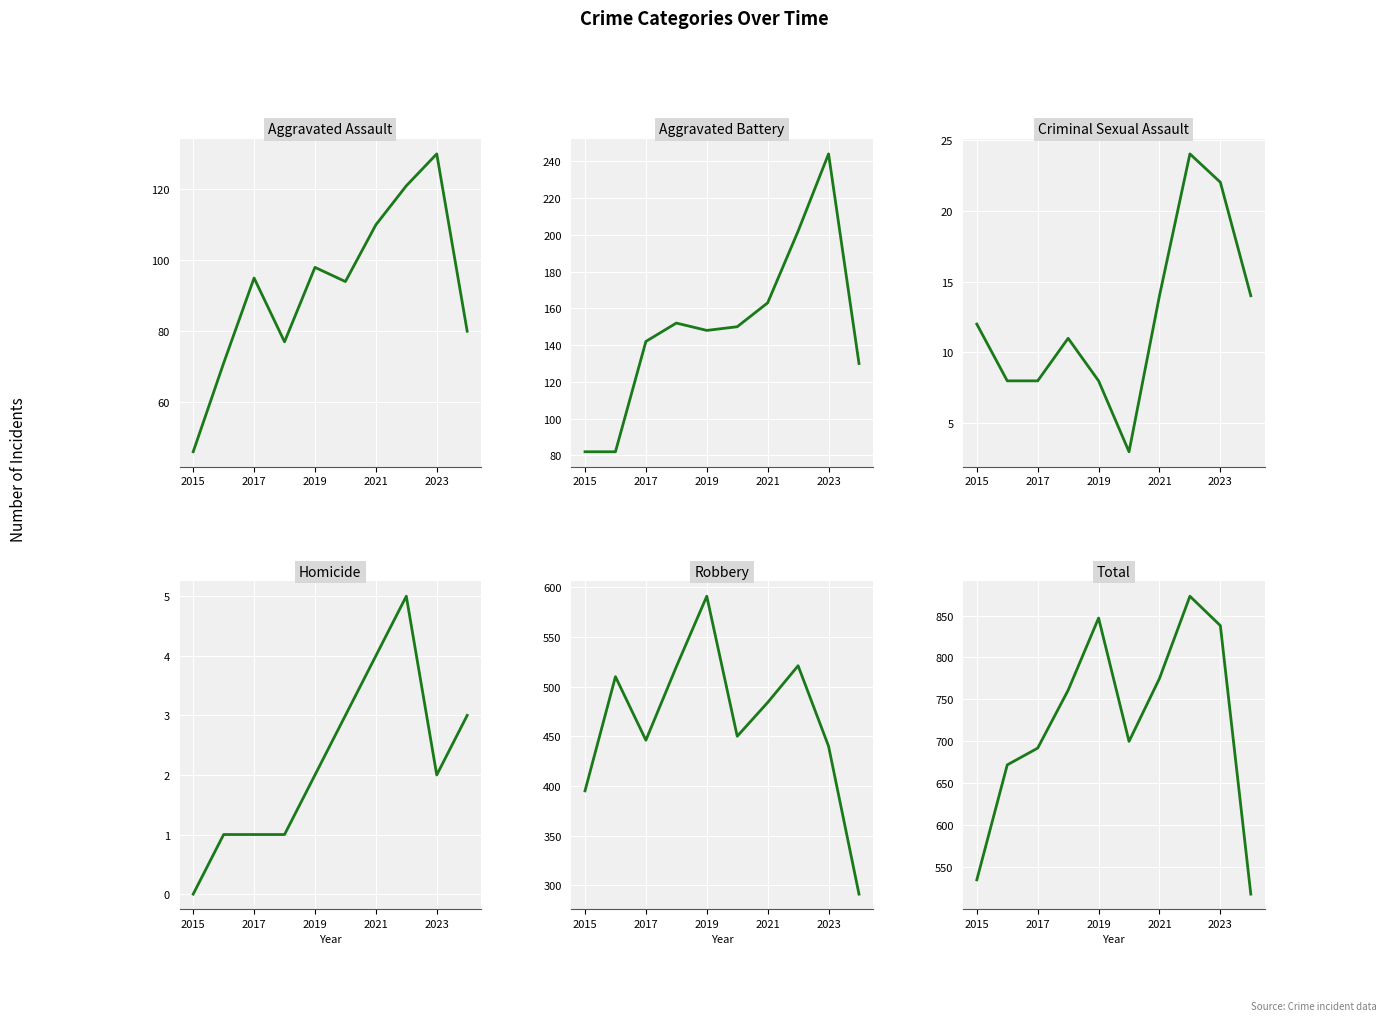

In Total, how many points are lower than both neighbors (excluding endpoints)?

1